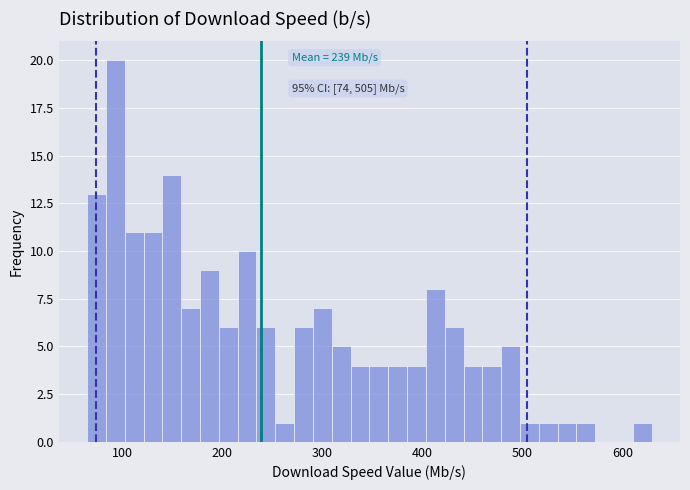

Read against the x-axis, roughly where is the centre of the tallest bar?

90